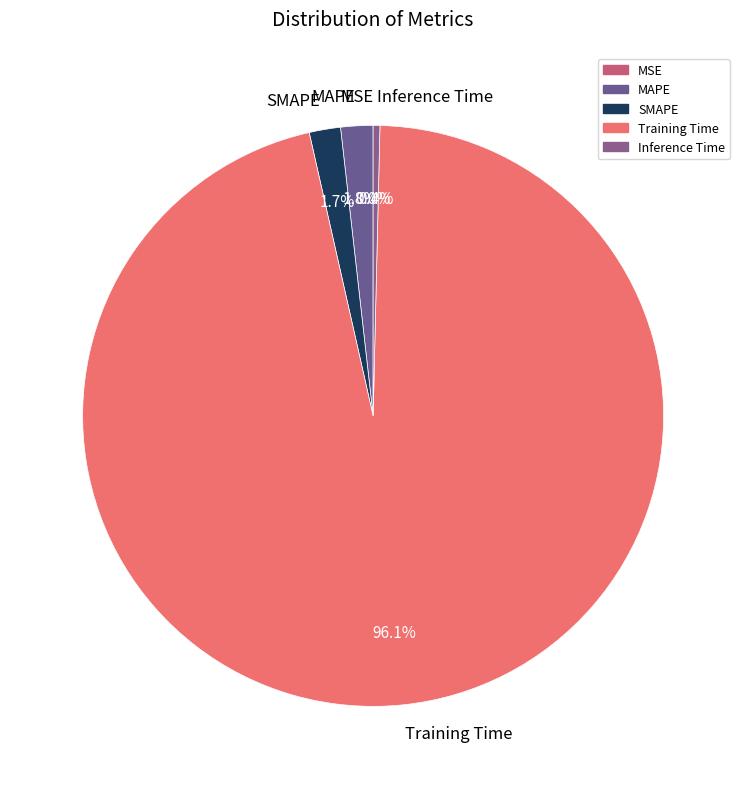

Which category accounts for the majority?

Training Time